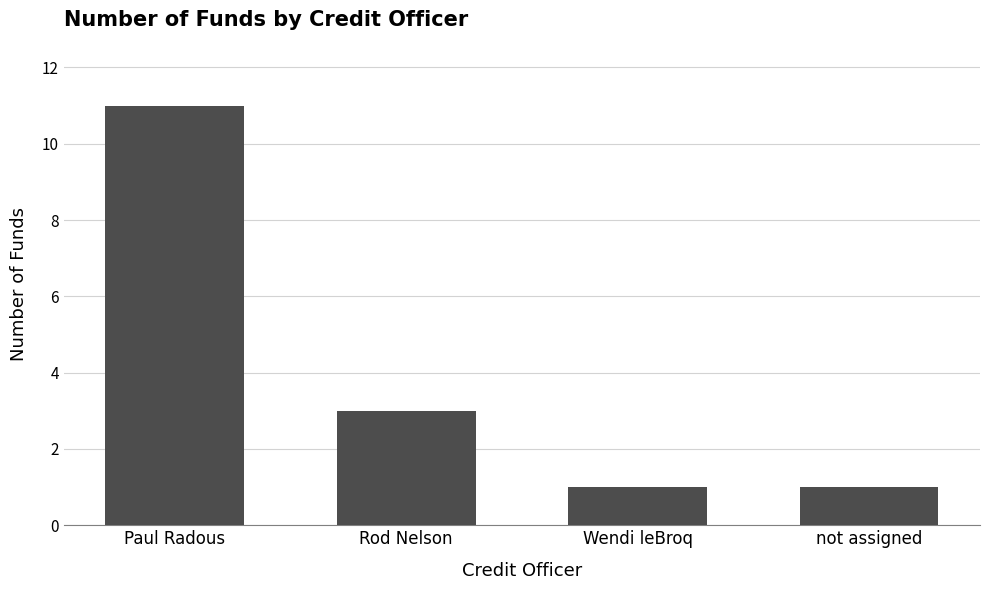

What is the maximum value shown in the chart?

11